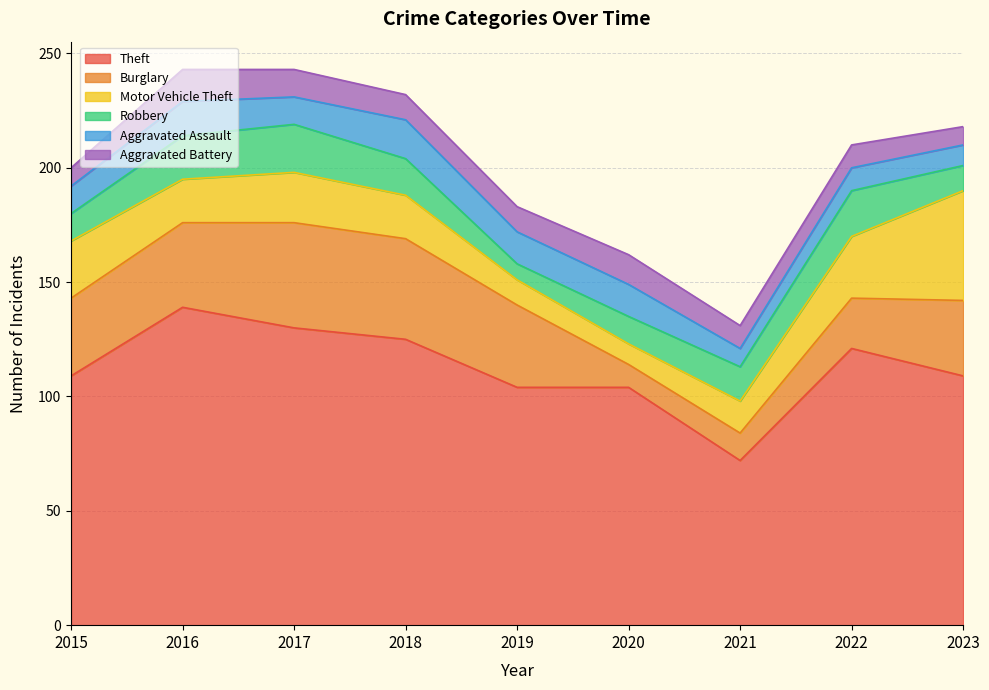

Which series changed the most between 2016 and 2017?

Theft